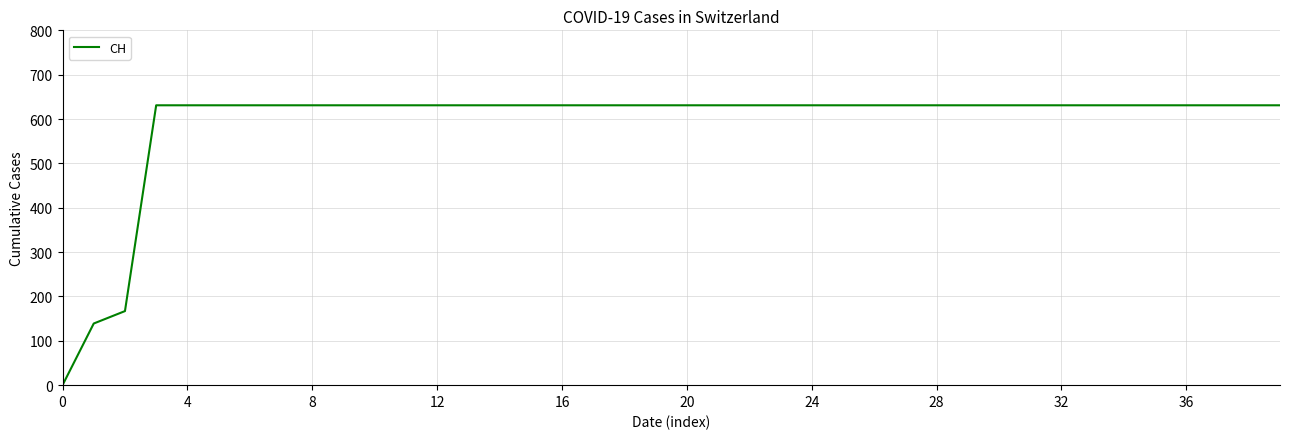

What is the difference between the maximum and minimum values?

631